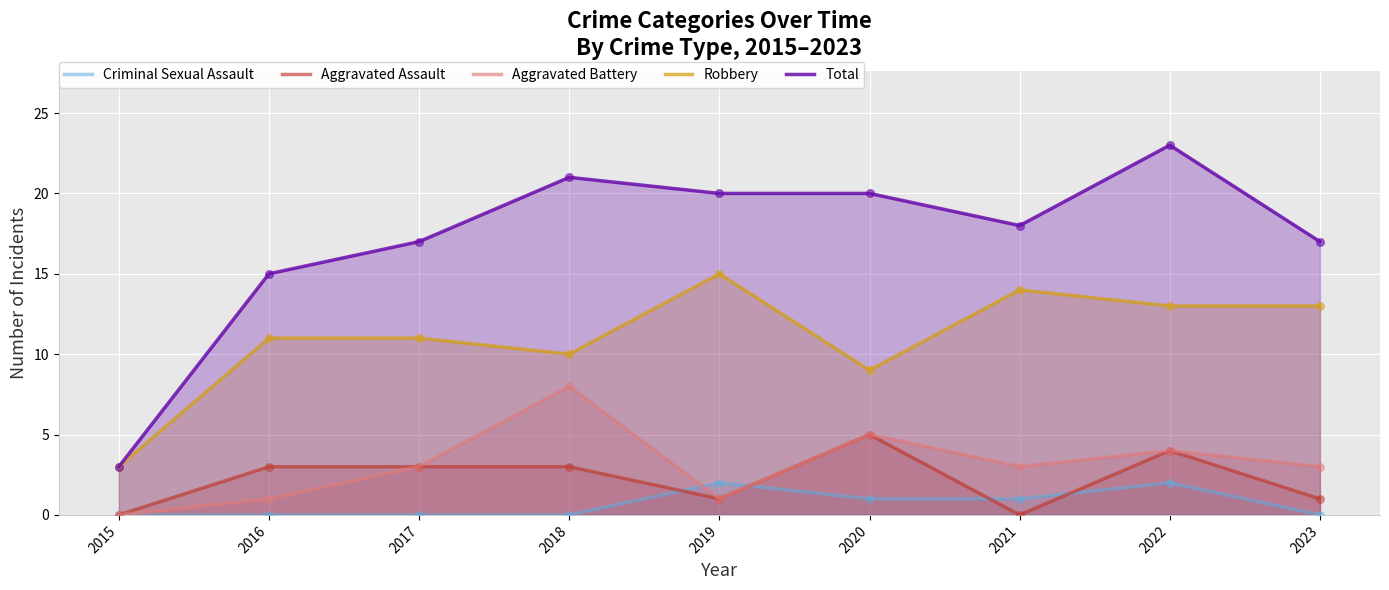

Which series reaches the minimum Y coordinate?

Criminal Sexual Assault